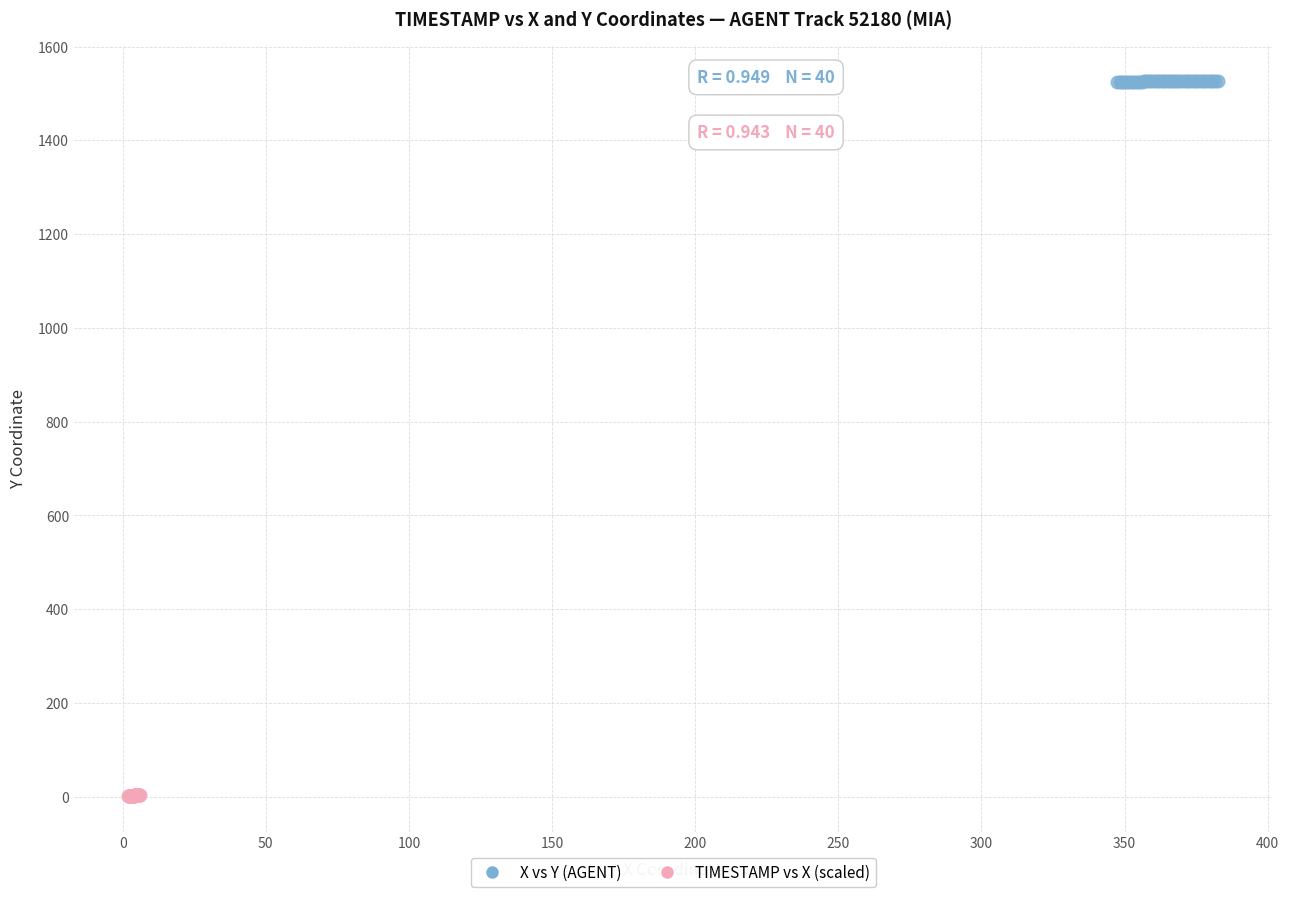

Which series contains the highest Y value?

X vs Y (AGENT)